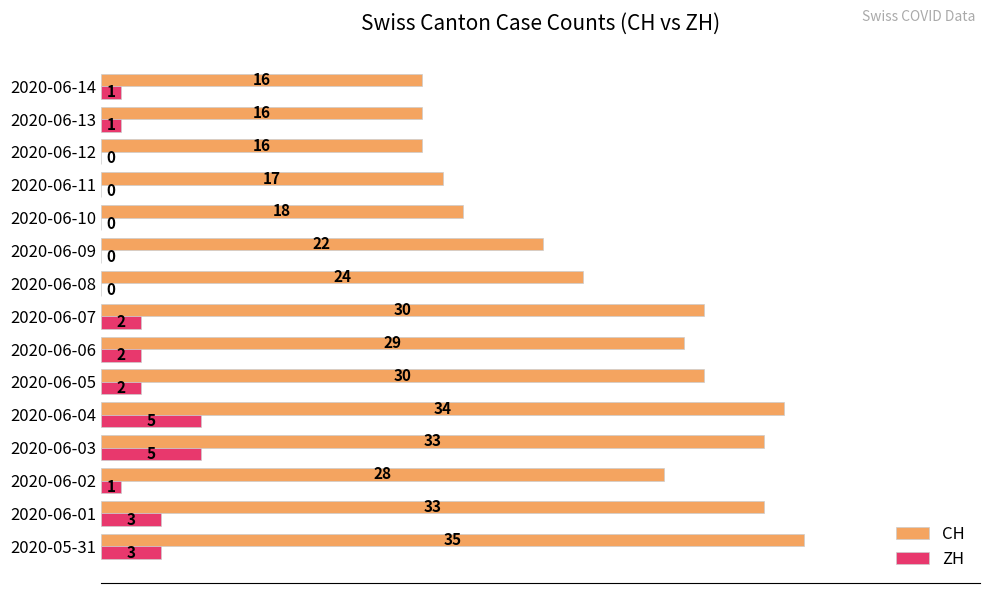

Which series changed the most between 2020-06-09 and 2020-06-10?

CH